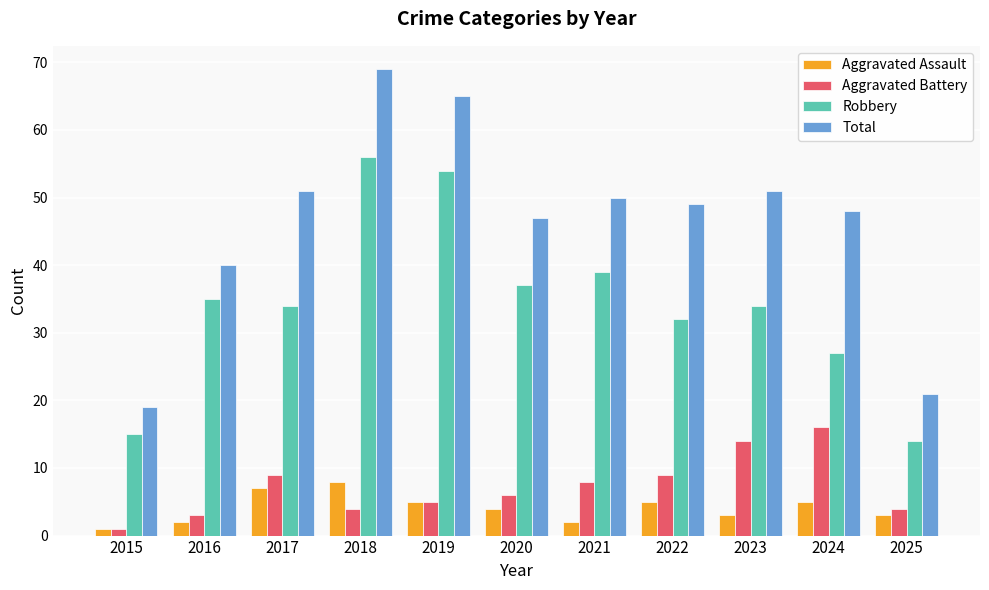

Reading right to left, extract all data points from this chart.

Aggravated Assault: 2025=3	2024=5	2023=3	2022=5	2021=2	2020=4	2019=5	2018=8	2017=7	2016=2	2015=1
Aggravated Battery: 2025=4	2024=16	2023=14	2022=9	2021=8	2020=6	2019=5	2018=4	2017=9	2016=3	2015=1
Robbery: 2025=14	2024=27	2023=34	2022=32	2021=39	2020=37	2019=54	2018=56	2017=34	2016=35	2015=15
Total: 2025=21	2024=48	2023=51	2022=49	2021=50	2020=47	2019=65	2018=69	2017=51	2016=40	2015=19